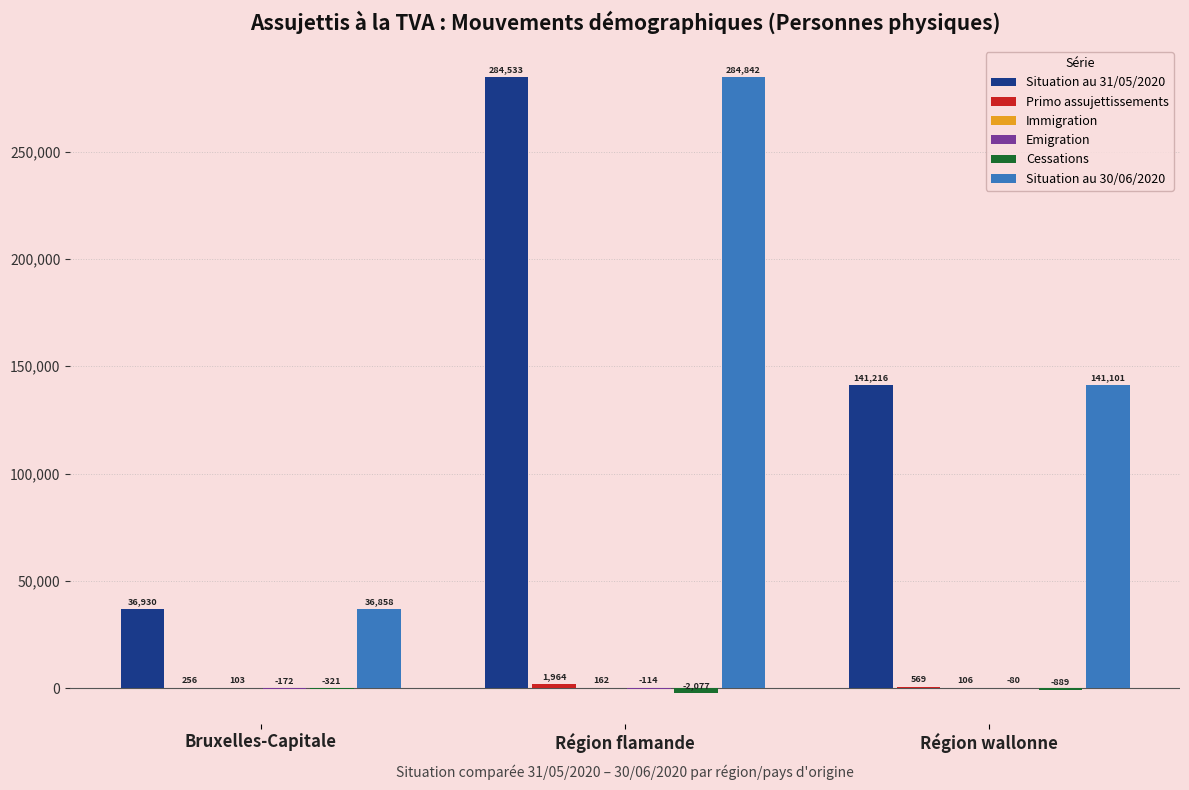

Between Bruxelles-Capitale and Région wallonne, which series saw the biggest shift?

Situation au 31/05/2020